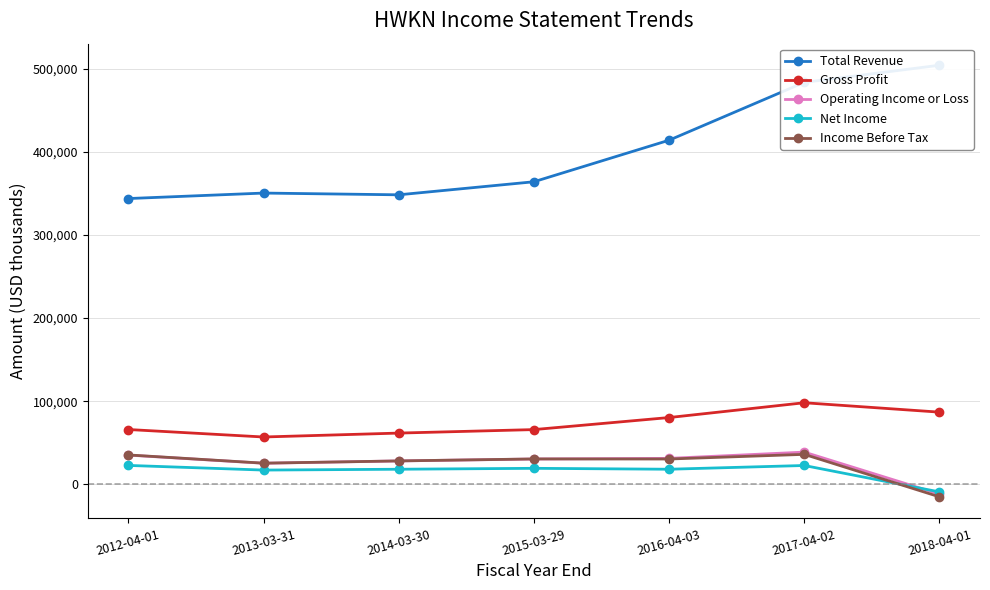

Which has a higher value, 2018-04-01 or 2013-03-31?

2018-04-01